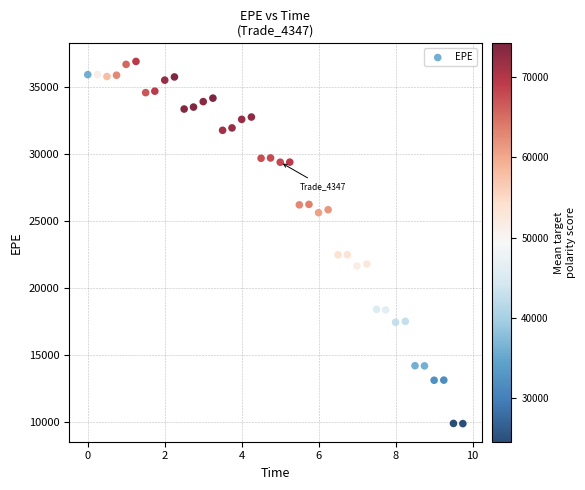

What is the range of X values (max minus min)?

9.7